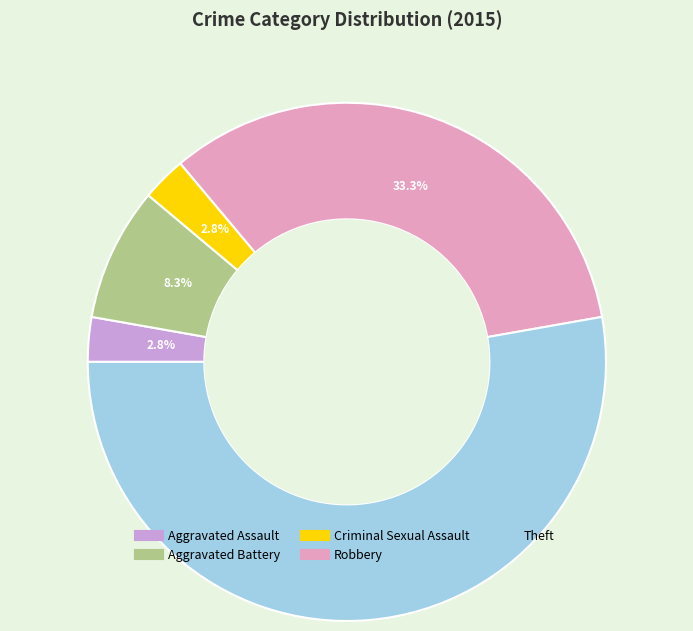

Which slice is the largest?

Theft